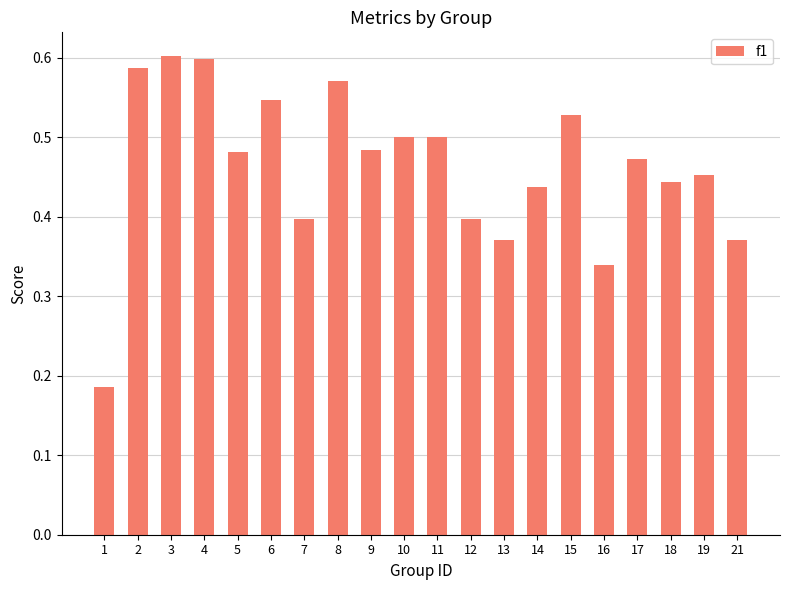

The value at 10 is 0.5. True or false?

True